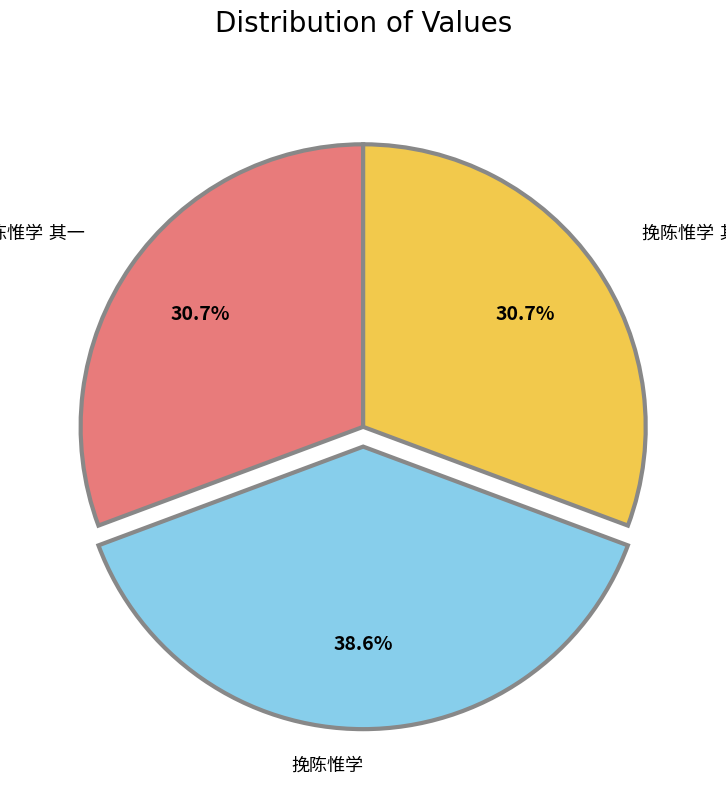

Is there a majority slice in this chart?

No